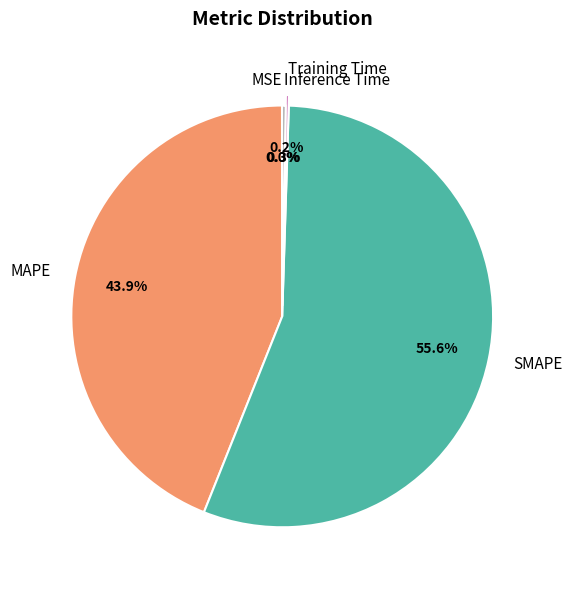

Approximately how many times larger is the value at MAPE compared to SMAPE?

0.8